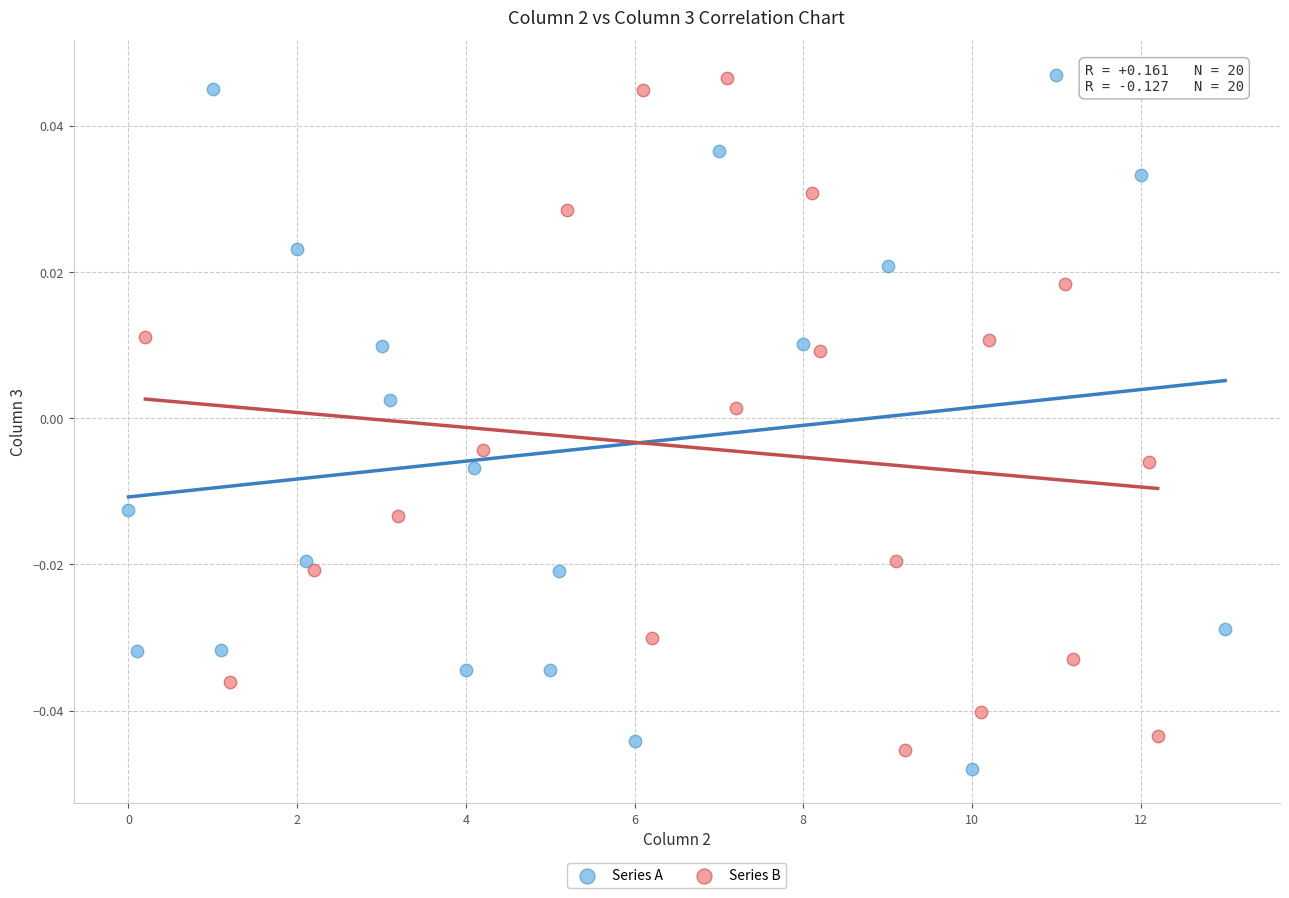

Which series has the largest Y range (max minus min)?

Series A